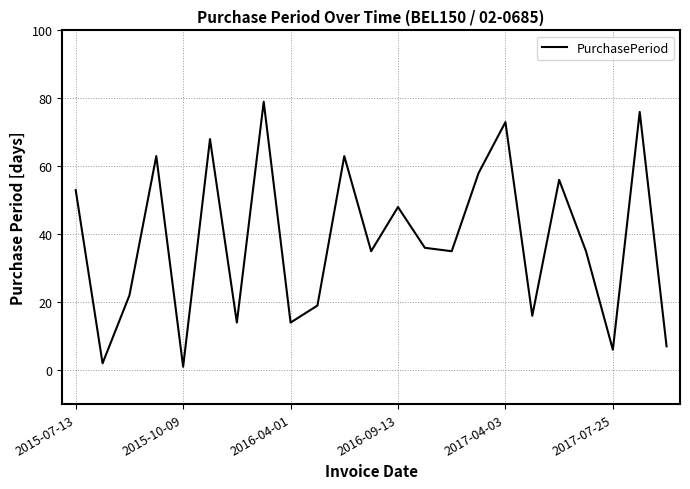

What is the difference between the maximum and minimum values?

78